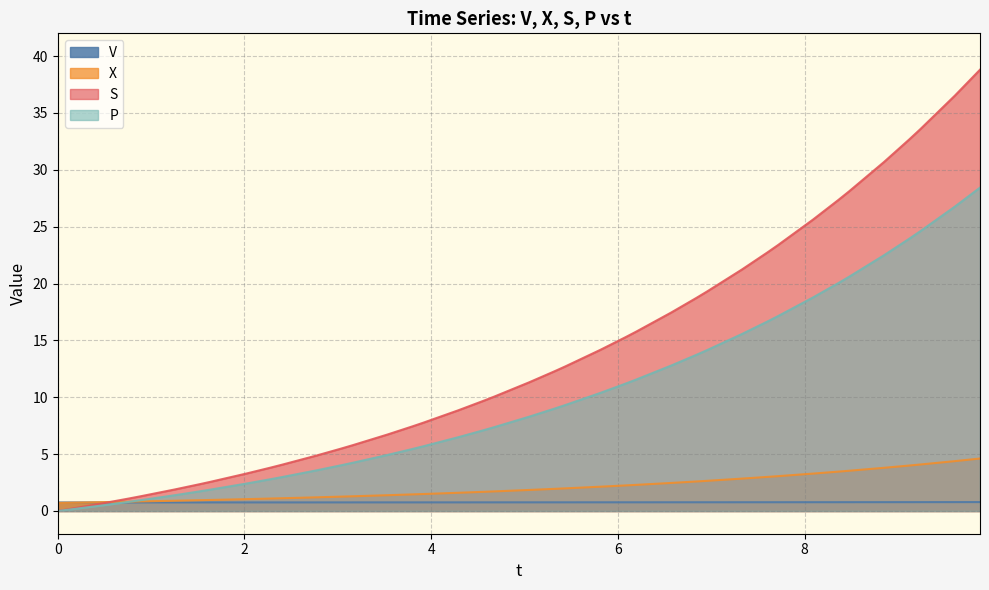

Which series has the largest range (max minus min)?

S